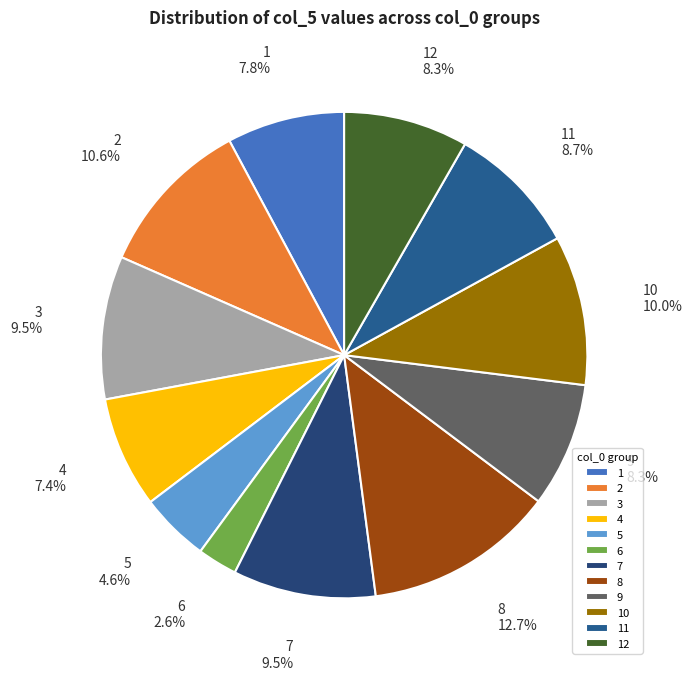

To the nearest percent, what is the difference between the 5 and 8 slice percentages?

8%